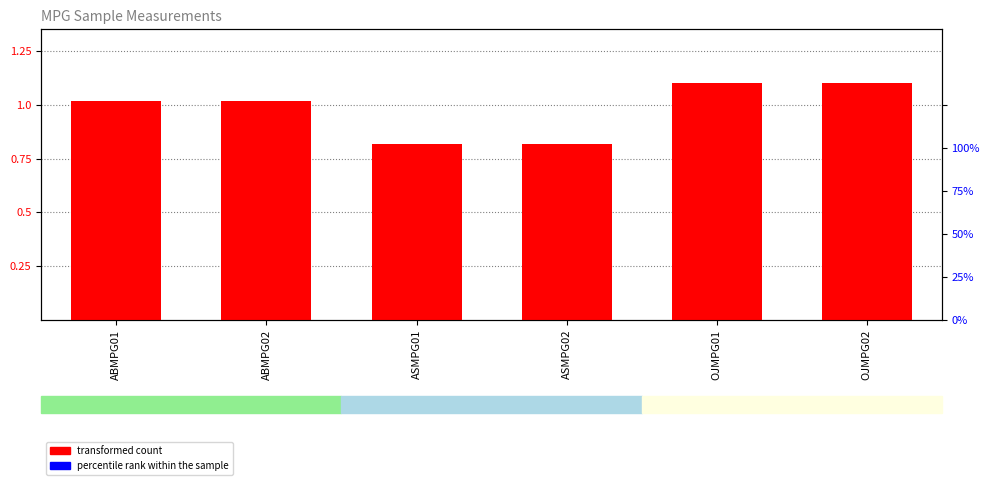

List the series in order of their peak value, lowest first.

percentile rank within the sample, transformed count